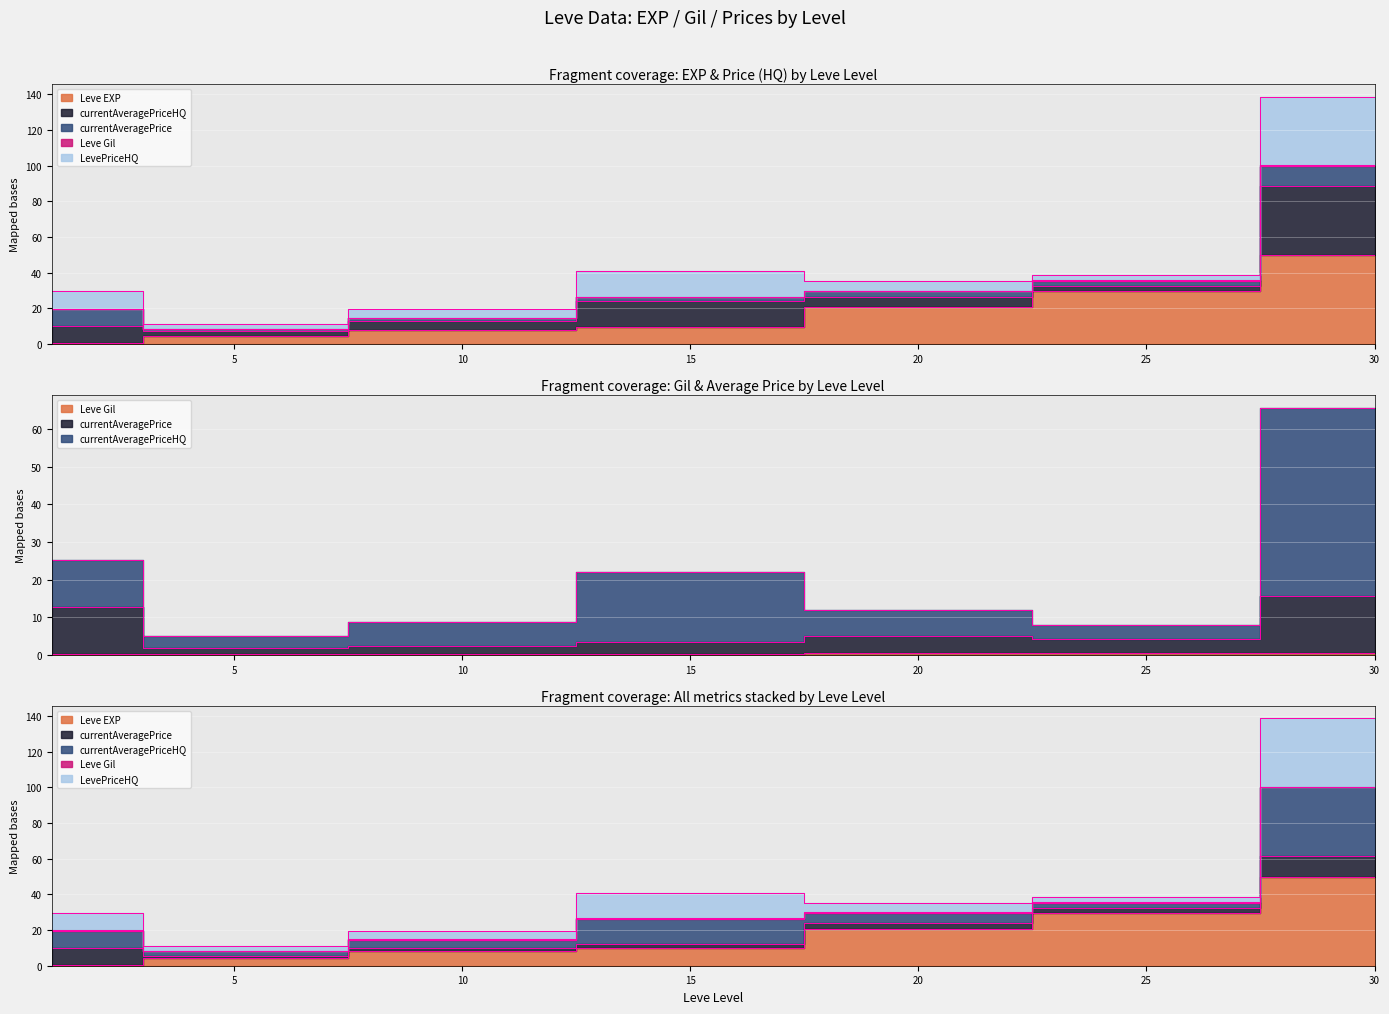

Which has a higher value, 15 or 10?

15